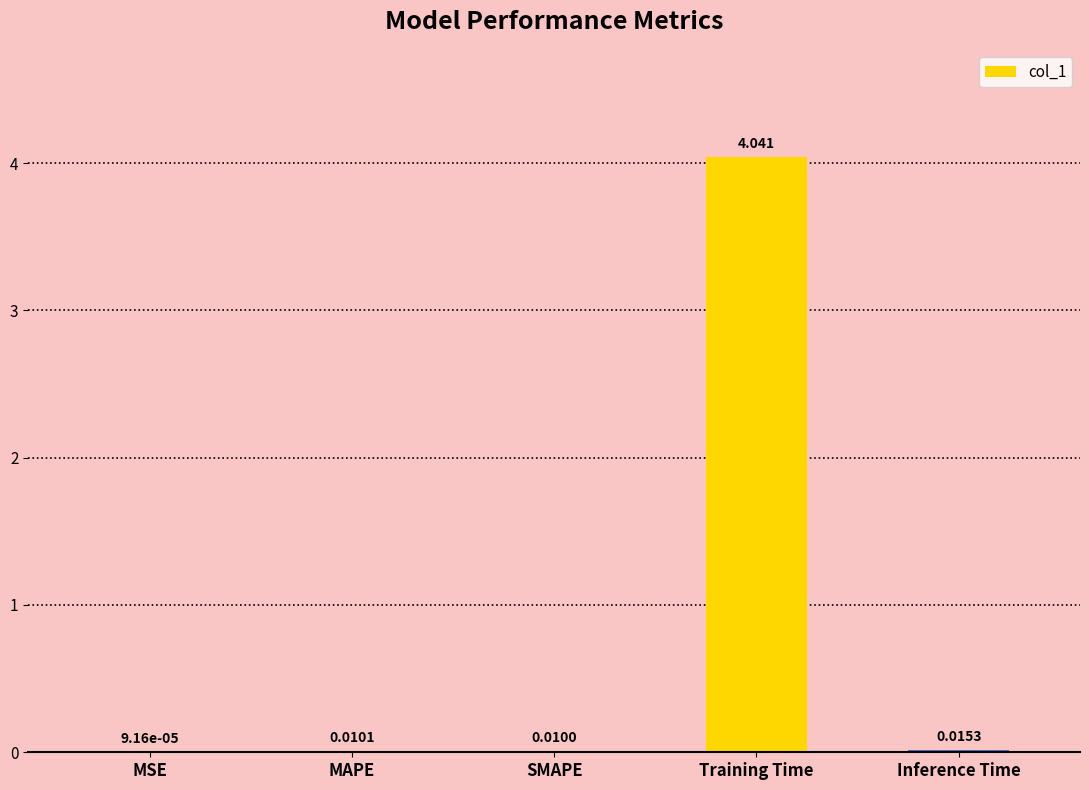

At which label is the value closest to 2?

Inference Time